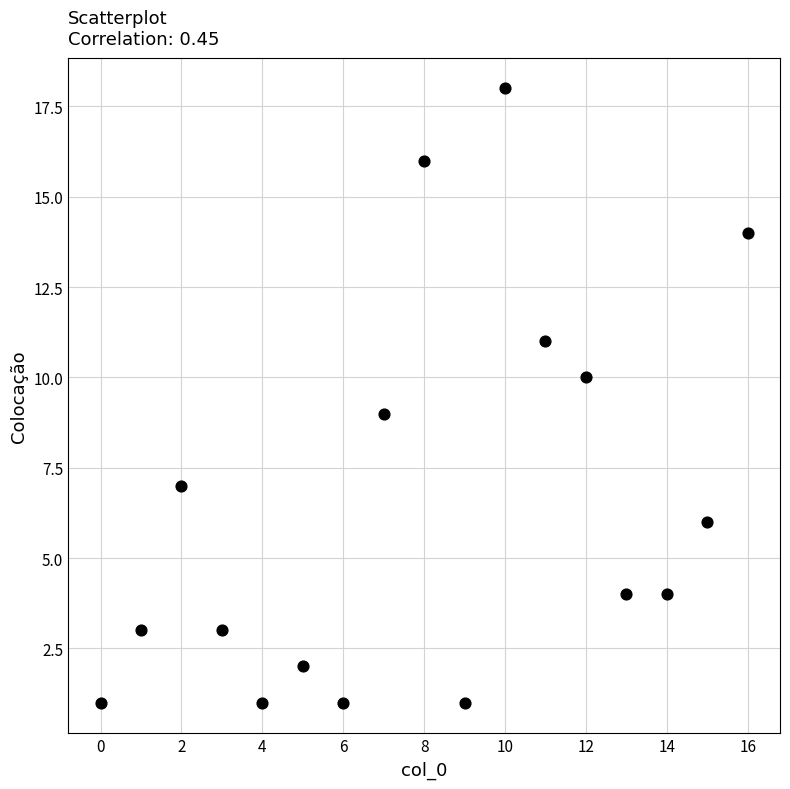

How many data points are displayed?

17